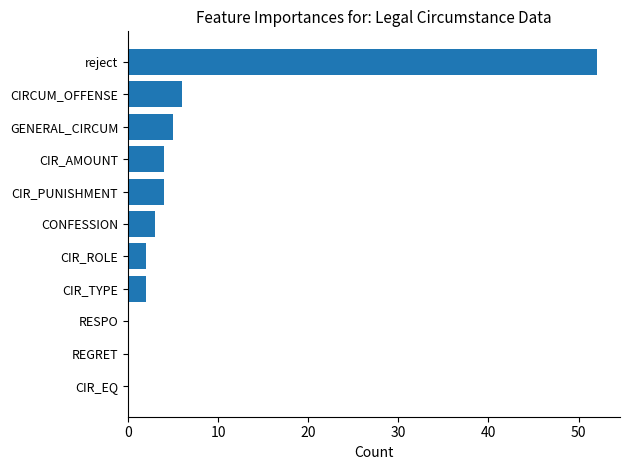

Which label corresponds to the largest value in the chart?

reject